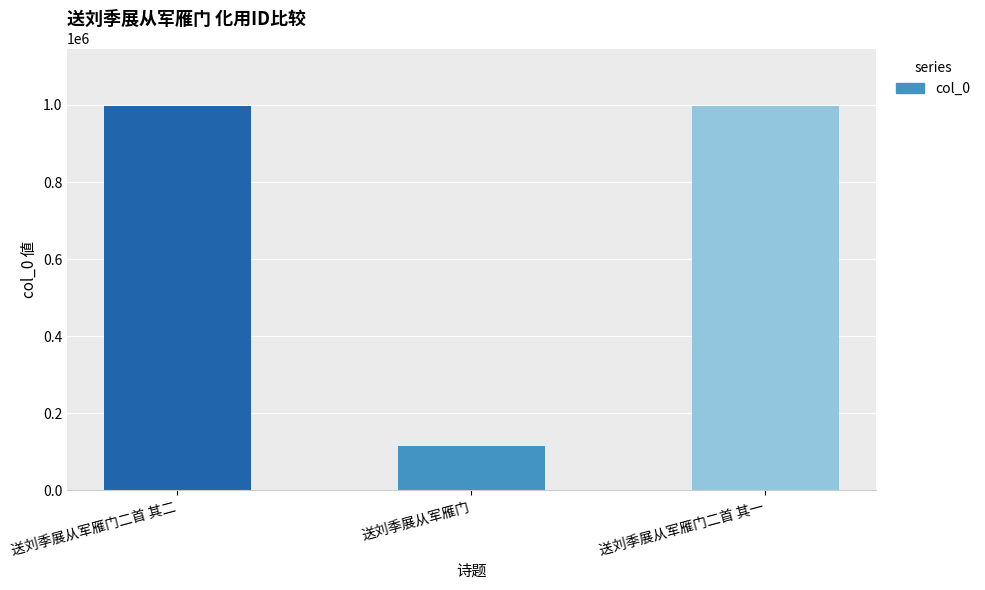

What is the change in value from 送刘季展从军雁门二首 其二 to 送刘季展从军雁门二首 其一?

+1